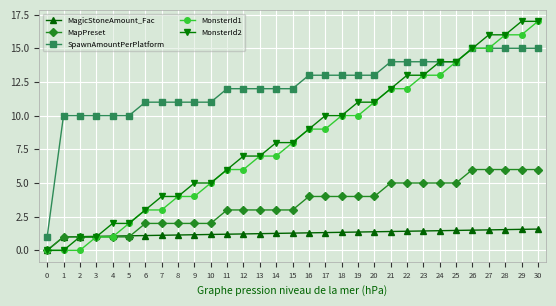

What is the average value of the MagicStoneAmount_Fac series?

1.2